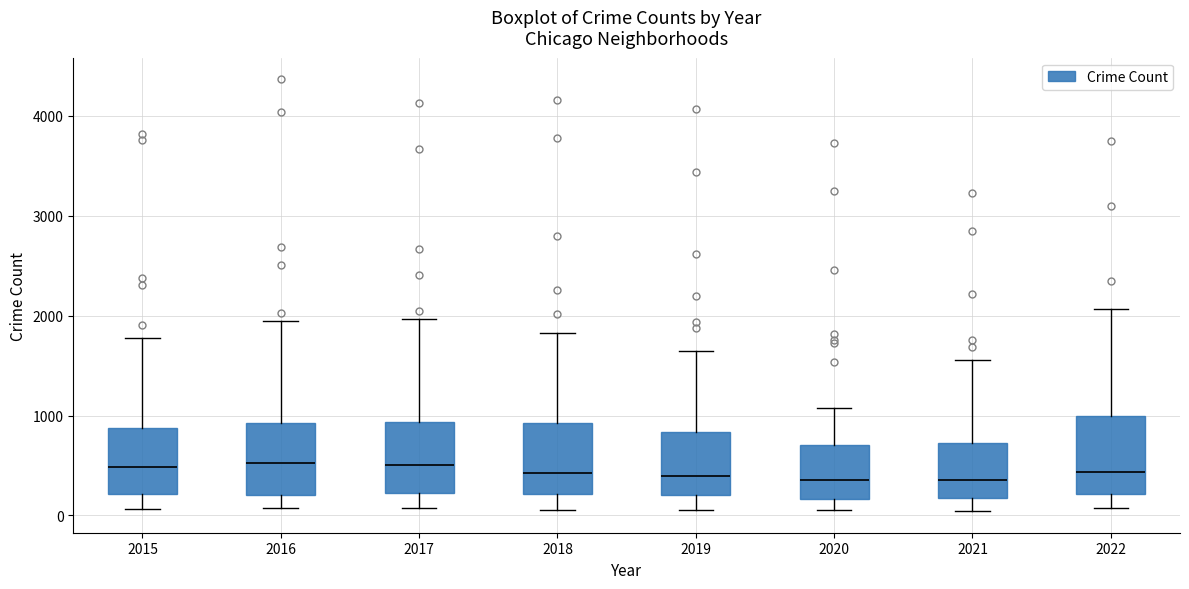

Reading left to right, transcribe this box plot: for each box, give where its median line is, the range the box spans, and where its two whiskers end, as read against the y-axis. The values are not printed on the chart, so give them approximately, as read against the axis.

2015: median 500, box 200 to 900, whiskers 100 to 1800
2016: median 500, box 200 to 900, whiskers 100 to 1900
2017: median 500, box 200 to 900, whiskers 100 to 2000
2018: median 400, box 200 to 900, whiskers 100 to 1800
2019: median 400, box 200 to 800, whiskers 100 to 1600
2020: median 400, box 200 to 700, whiskers 100 to 1100
2021: median 400, box 200 to 700, whiskers 0 to 1600
2022: median 400, box 200 to 1000, whiskers 100 to 2100